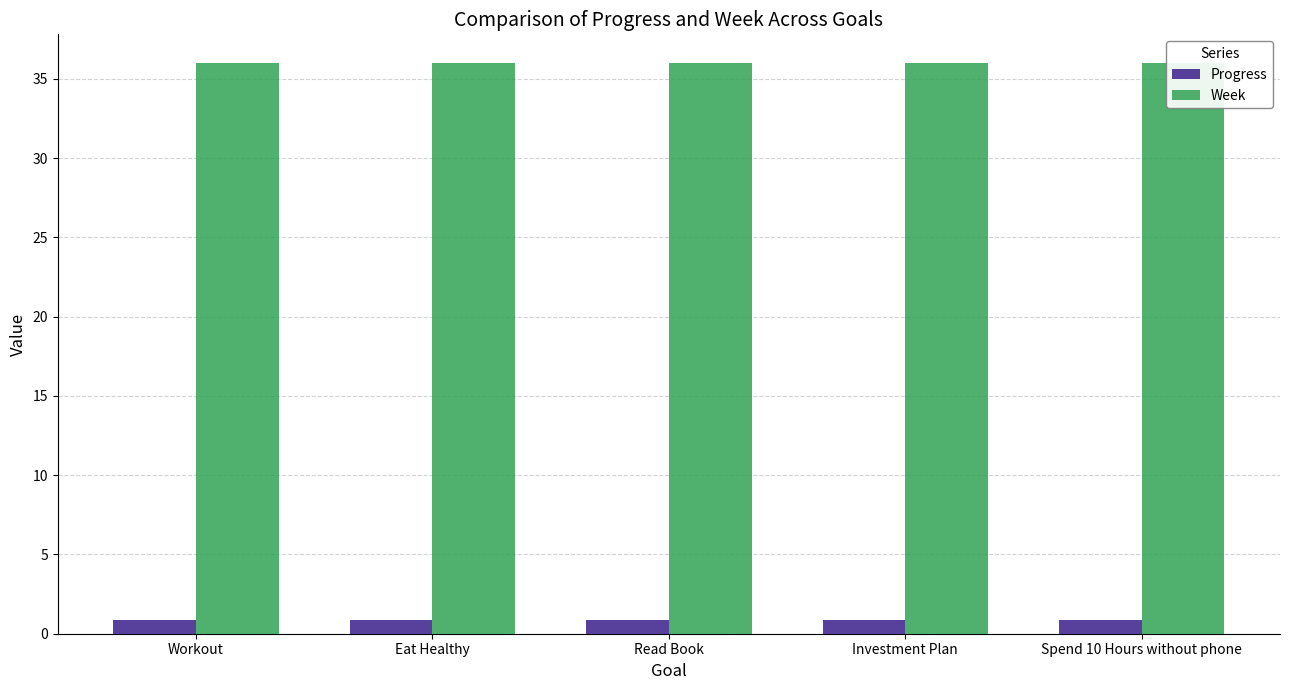

Which category has the lowest value in the Progress series?

Workout